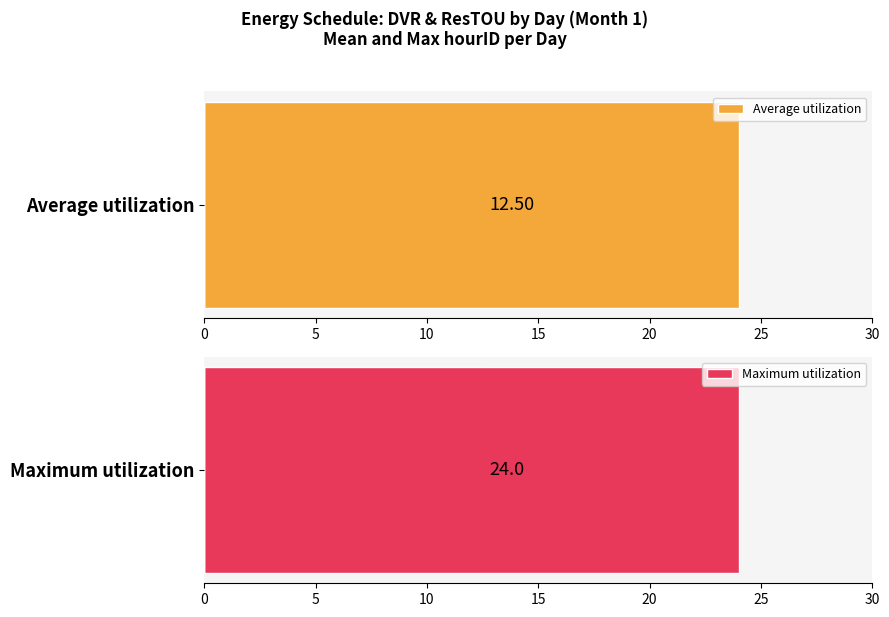

What is the greatest value displayed?

24.0